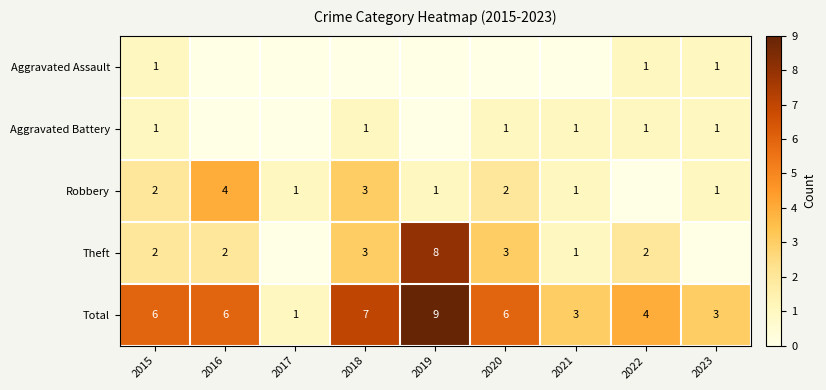

Is it true that Theft equals 3 at 2018?

True